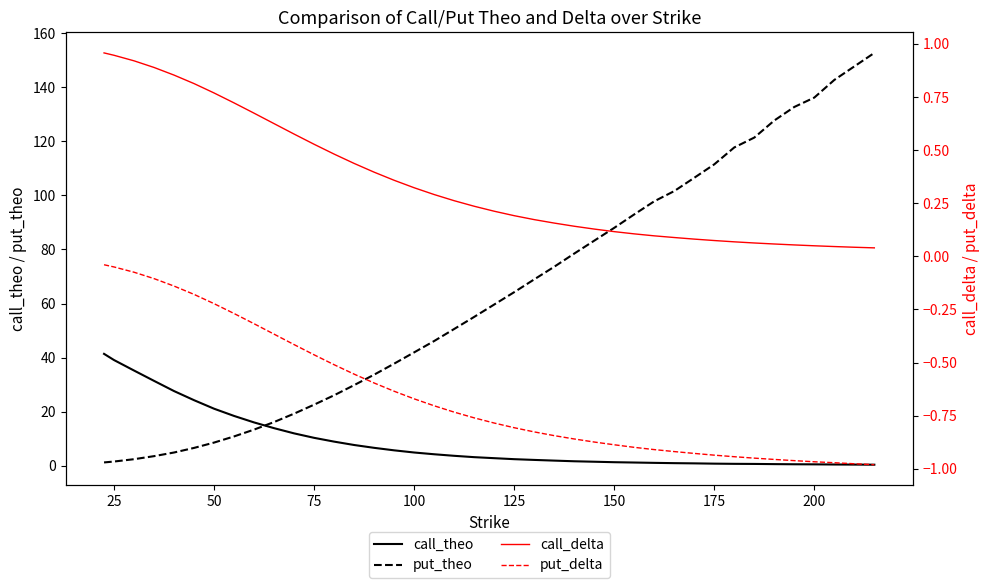

What is the maximum value for call_delta?

1.0